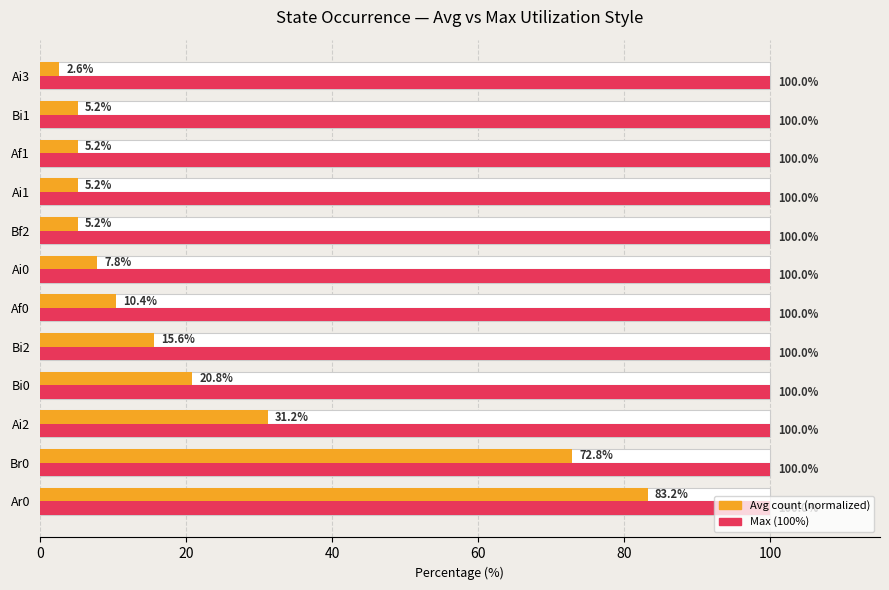

How many values in the Count (normalized avg) series exceed 10?

6